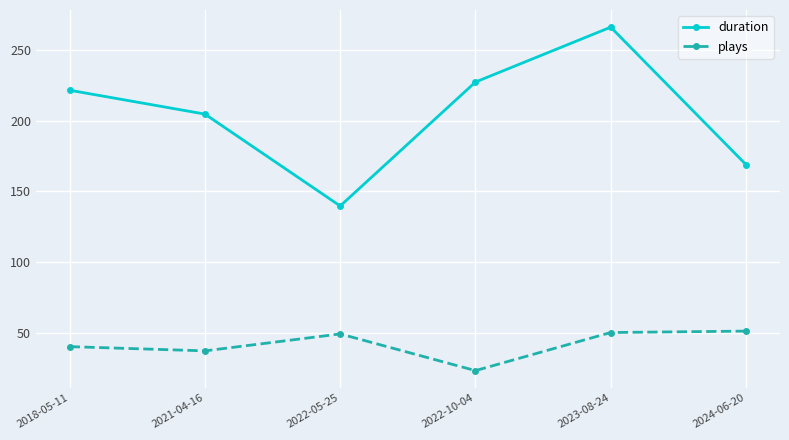

Read the duration value at 2024-06-20.

169.0